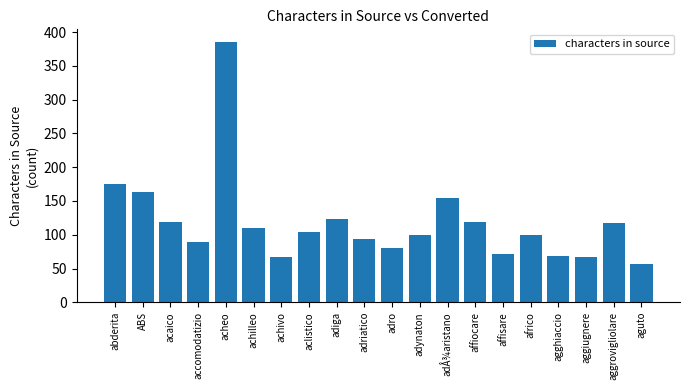

Are the bars grouped side by side (vs. stacked)?

No